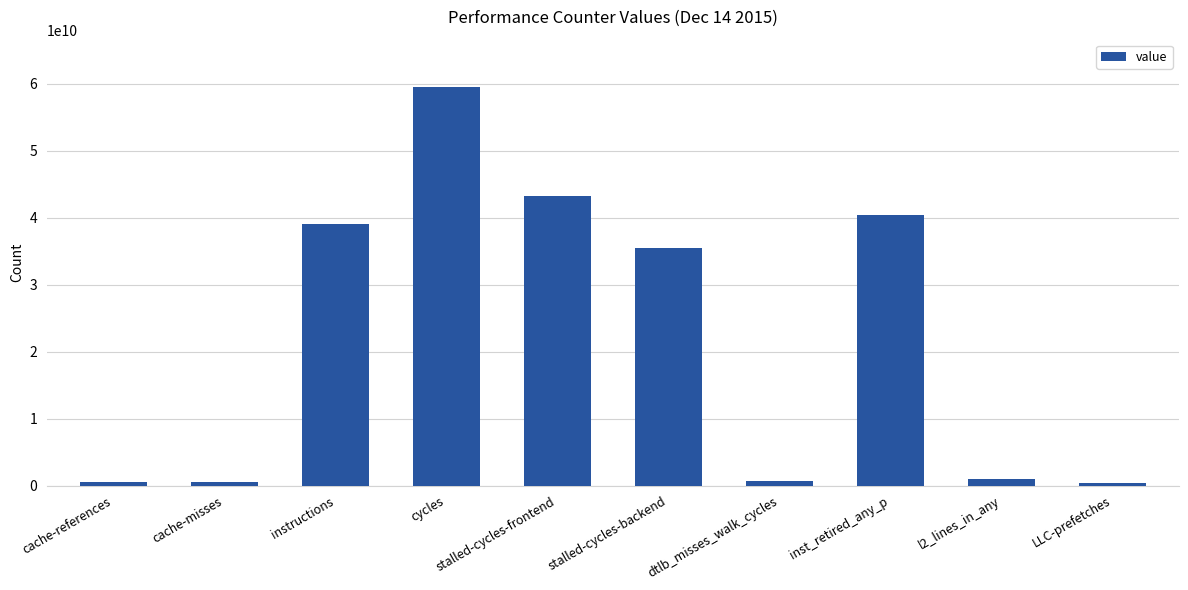

Does the chart contain any negative values?

No